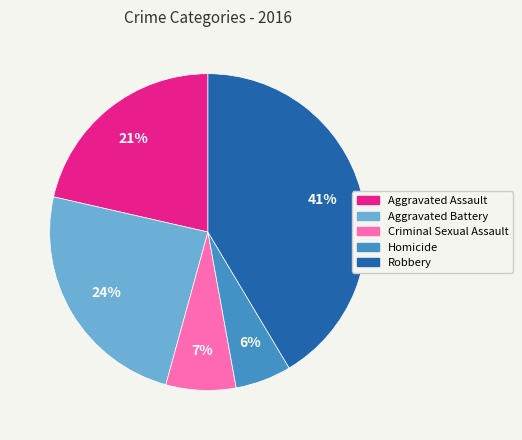

To the nearest percent, what is the average slice percentage?

20%